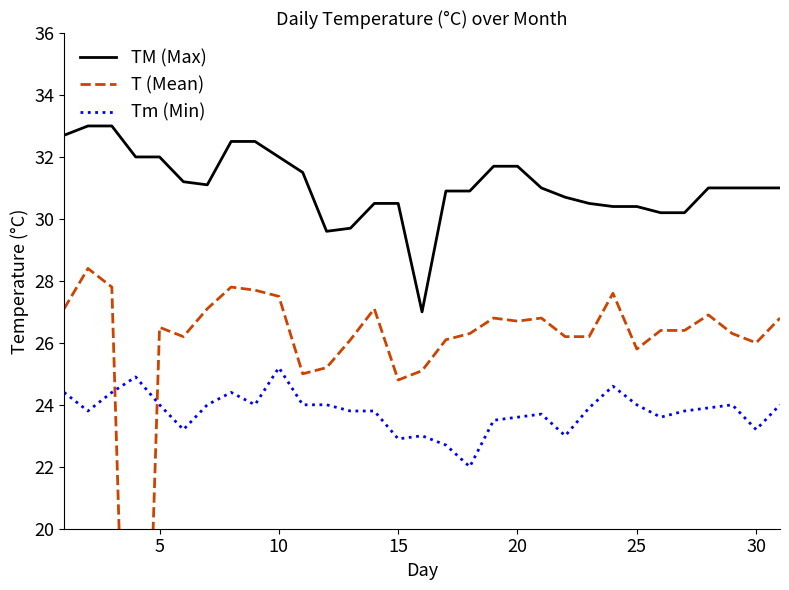

What is the highest value of the TM (Max) series?

33.0